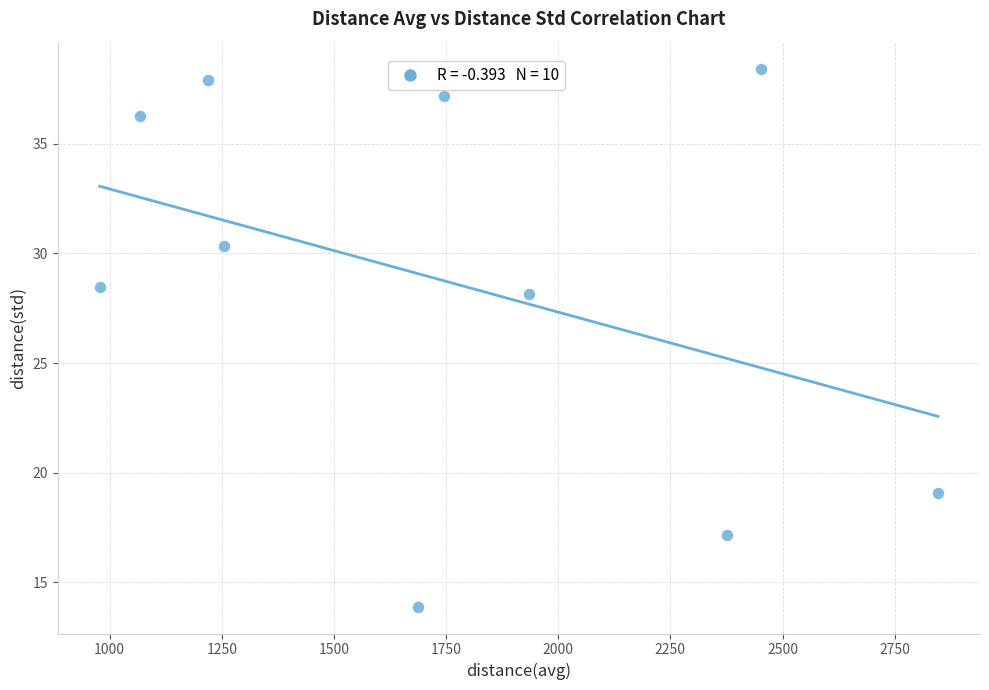

What Y value in the scatter plot is closest to 26?

28.2